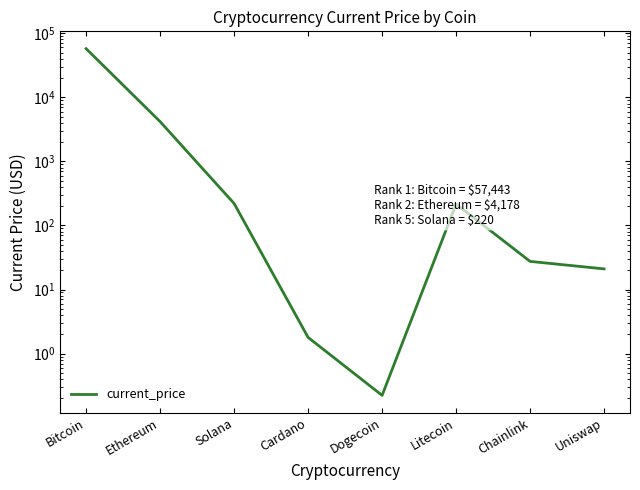

What is the greatest value displayed?

57443.0